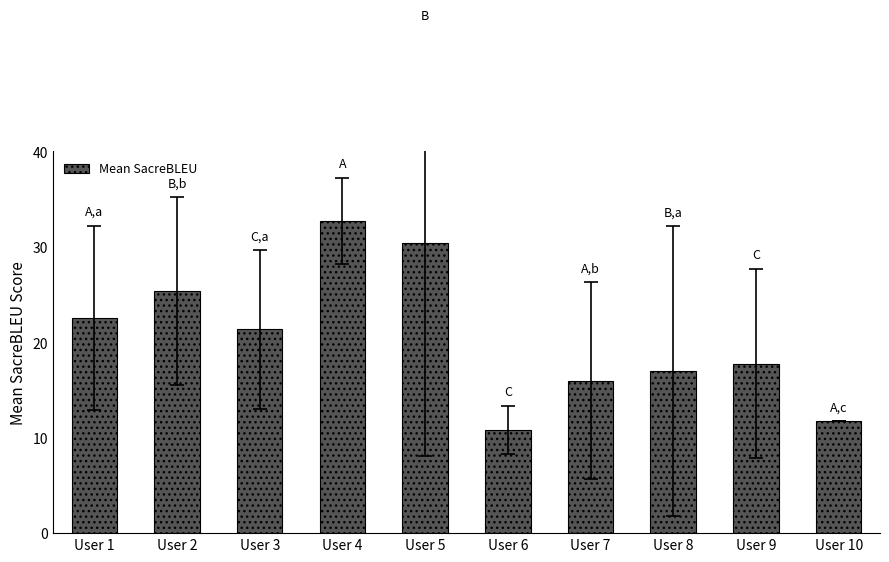

The chart shows a value of 30.4 at User 5. True or false?

True